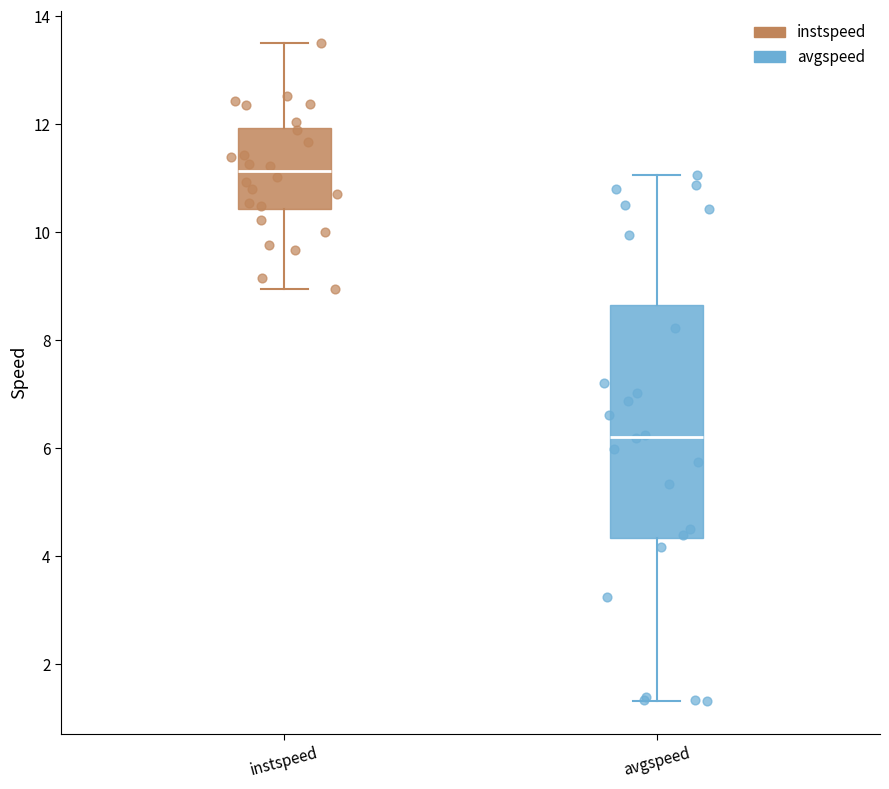

Reading left to right, transcribe this box plot: for each box, give where its median line is, the range the box spans, and where its two whiskers end, as read against the y-axis. The values are not printed on the chart, so give them approximately, as read against the axis.

instspeed: median 11.2, box 10.4 to 12.0, whiskers 9.0 to 13.4
avgspeed: median 6.2, box 4.4 to 8.6, whiskers 1.4 to 11.0